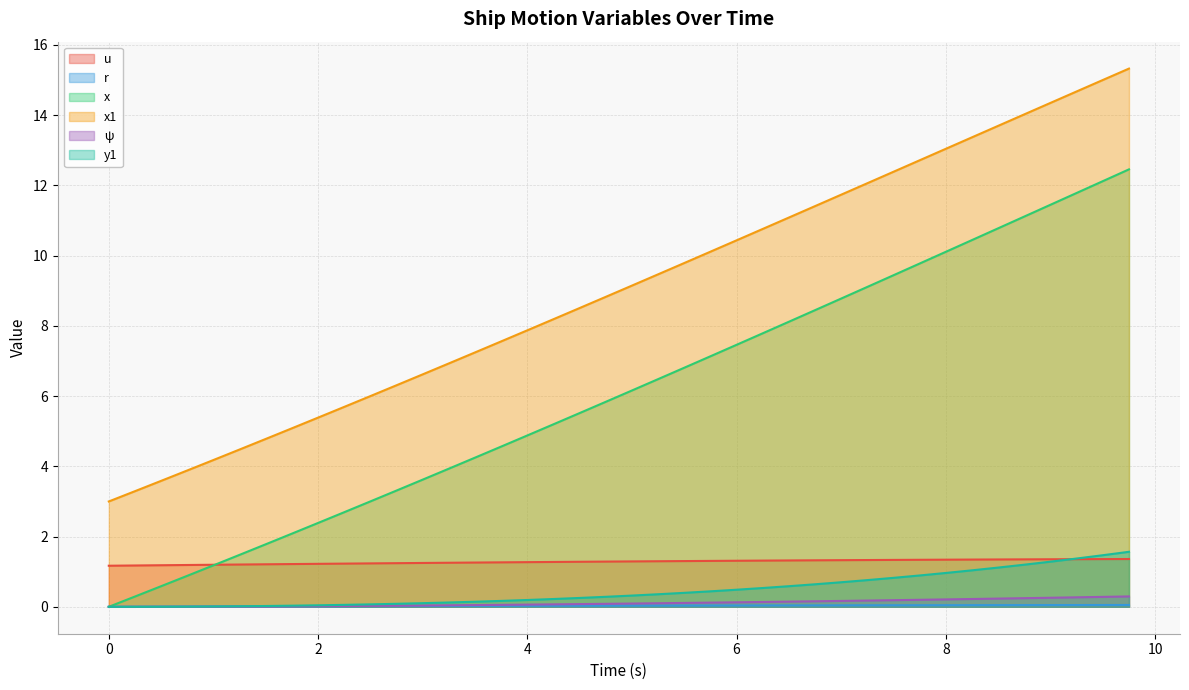

Which series has the largest total across all categories?

x1